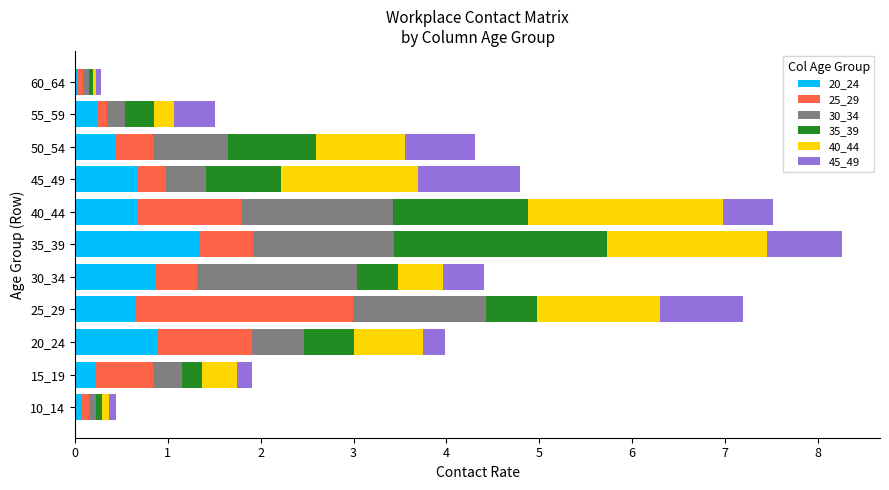

What are all the series names shown in the legend?

20_24, 25_29, 30_34, 35_39, 40_44, 45_49